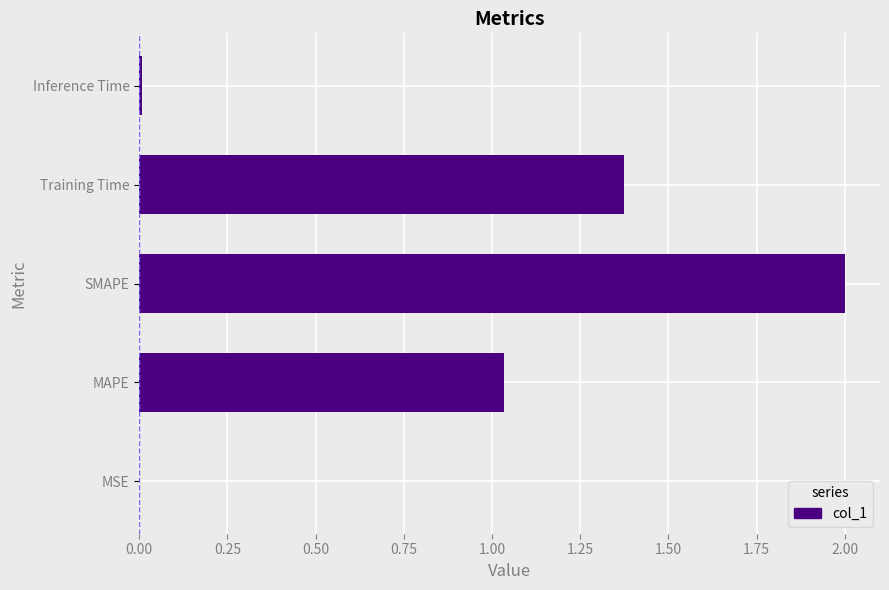

What is the maximum value shown in the chart?

2.0